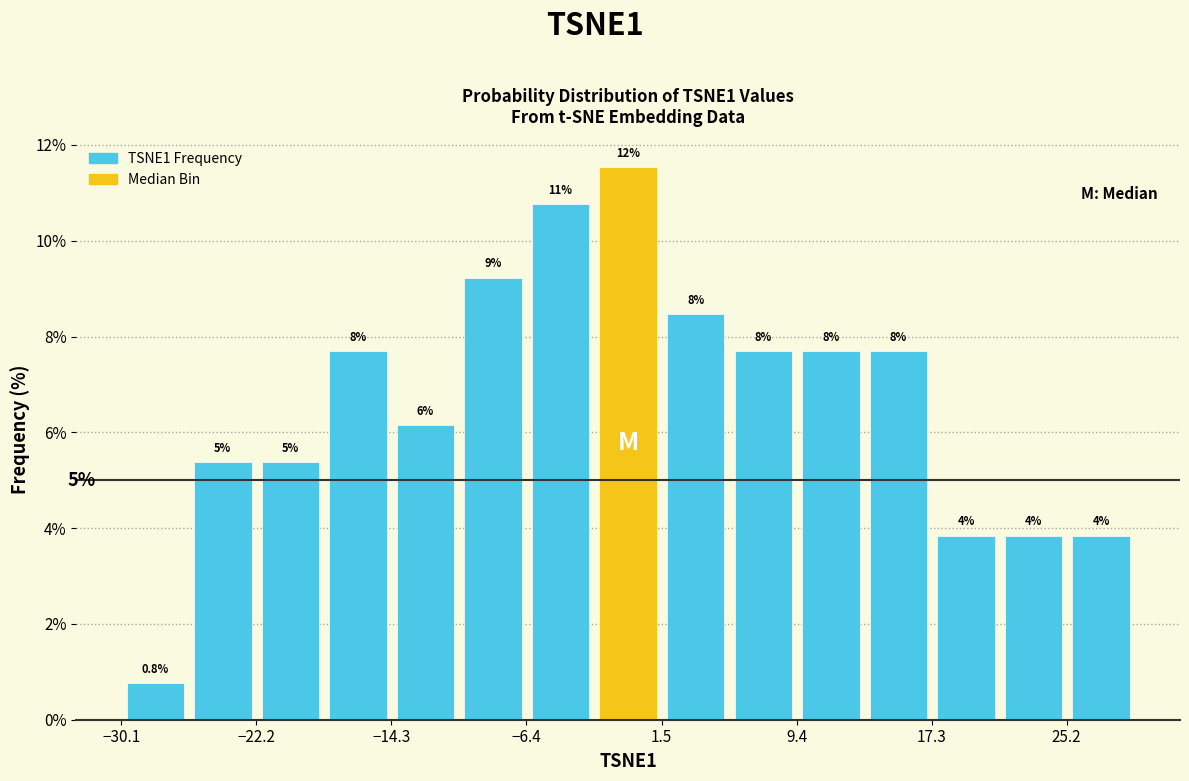

Read against the x-axis, roughly where is the centre of the tallest bar?

0